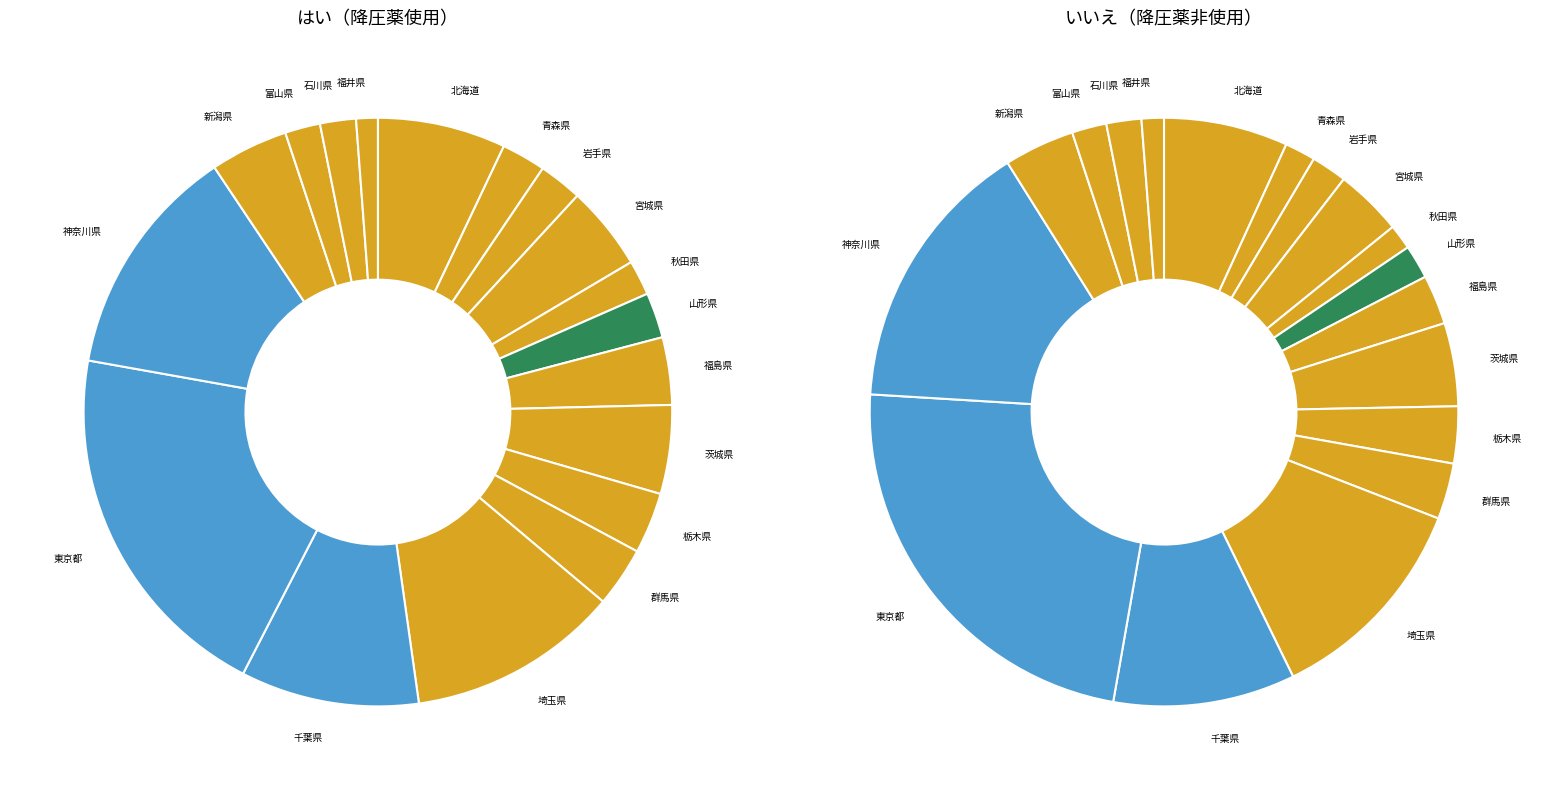

Do 秋田県 and 青森県 together represent more than half of the pie?

No